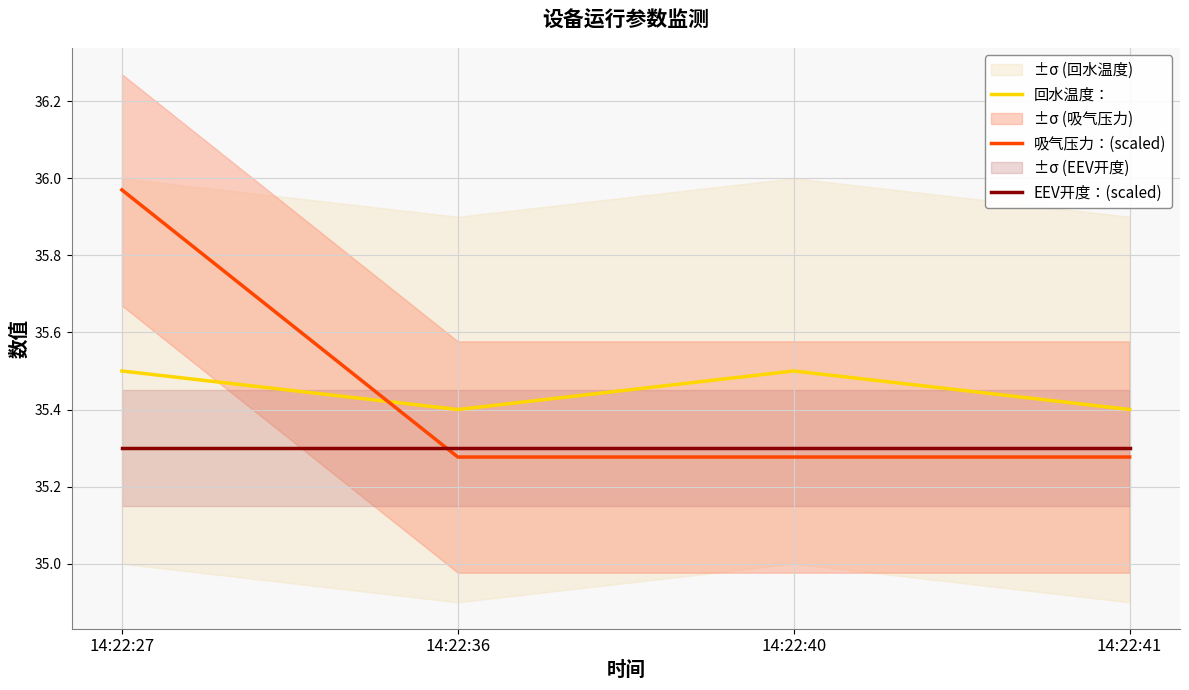

What is the total value across all series at 14:22:40?

106.1